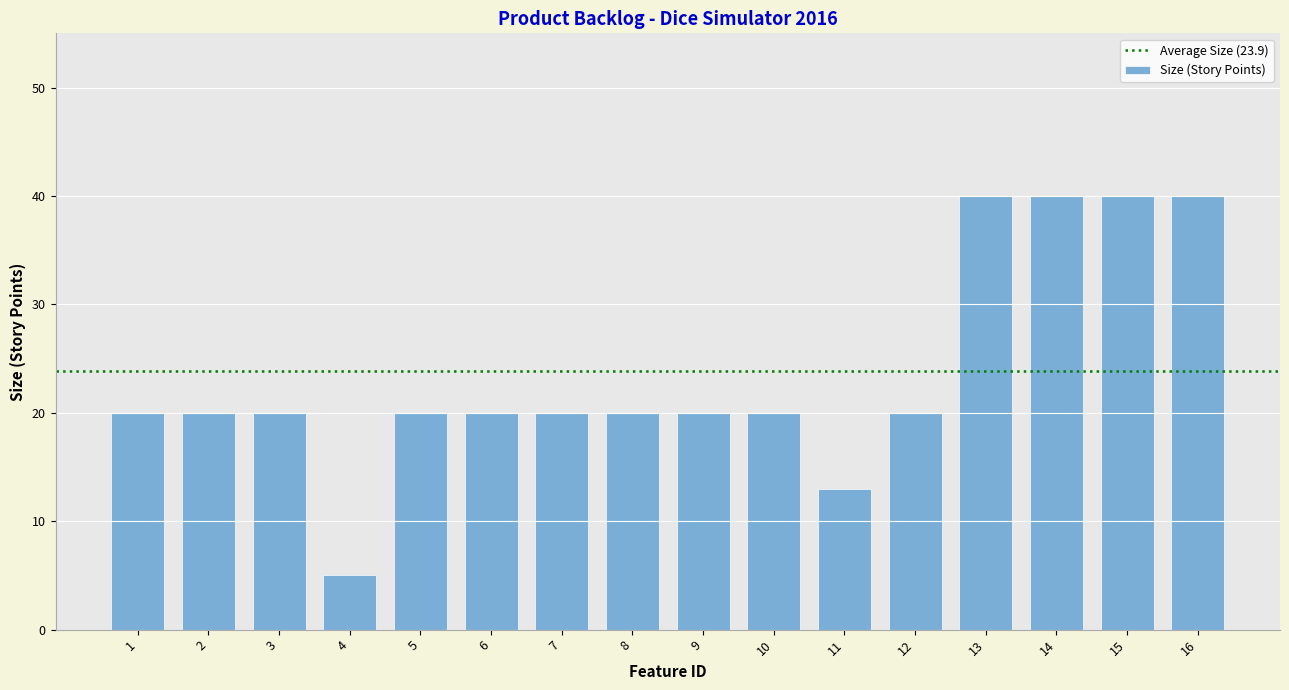

True or false: the data shows 20 at 10.

True